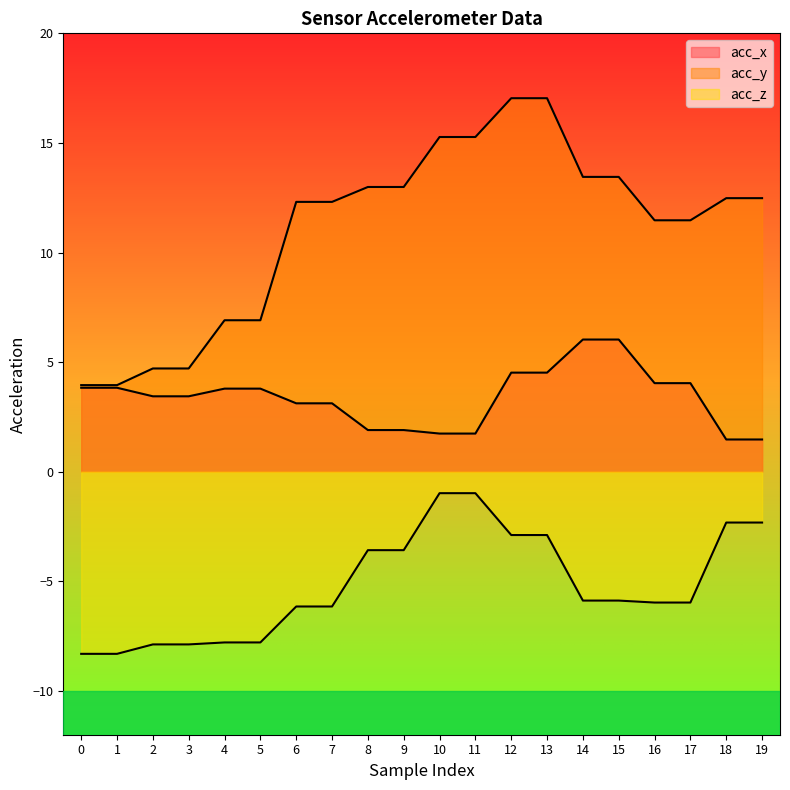

What is the value of the acc_x point at the 13th from the left?

4.5